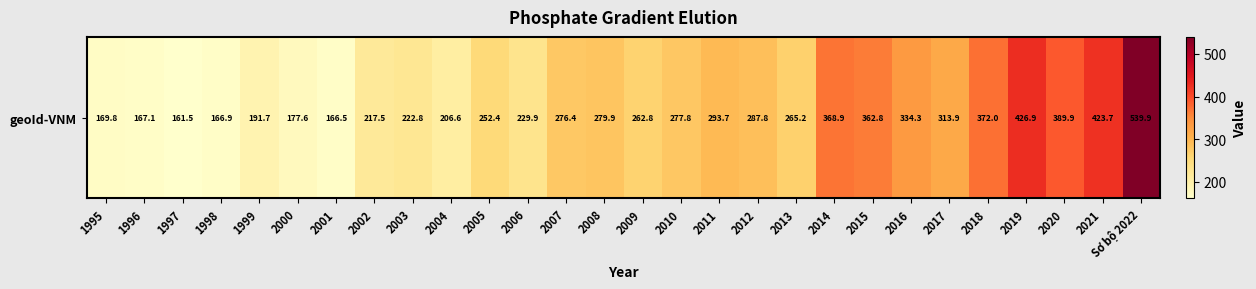

Is it true that the value at 2010 is 277.8?

True